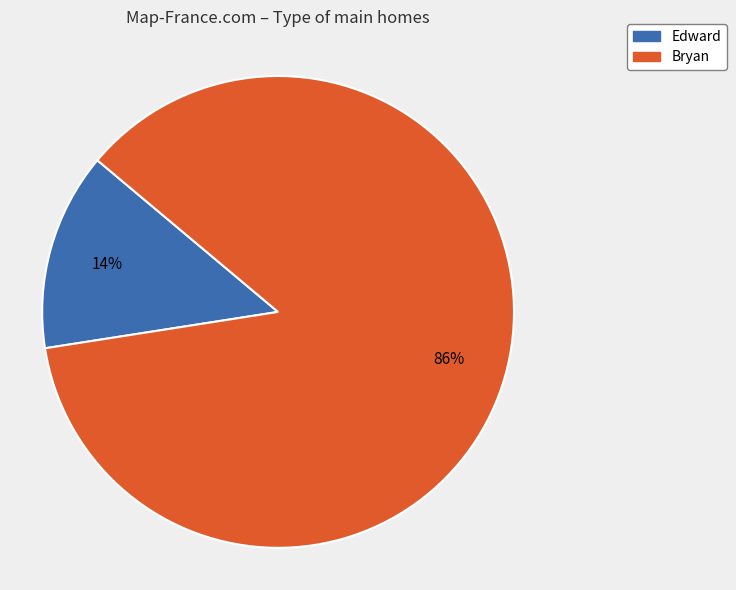

Is it true that Edward is 14% of the pie?

True